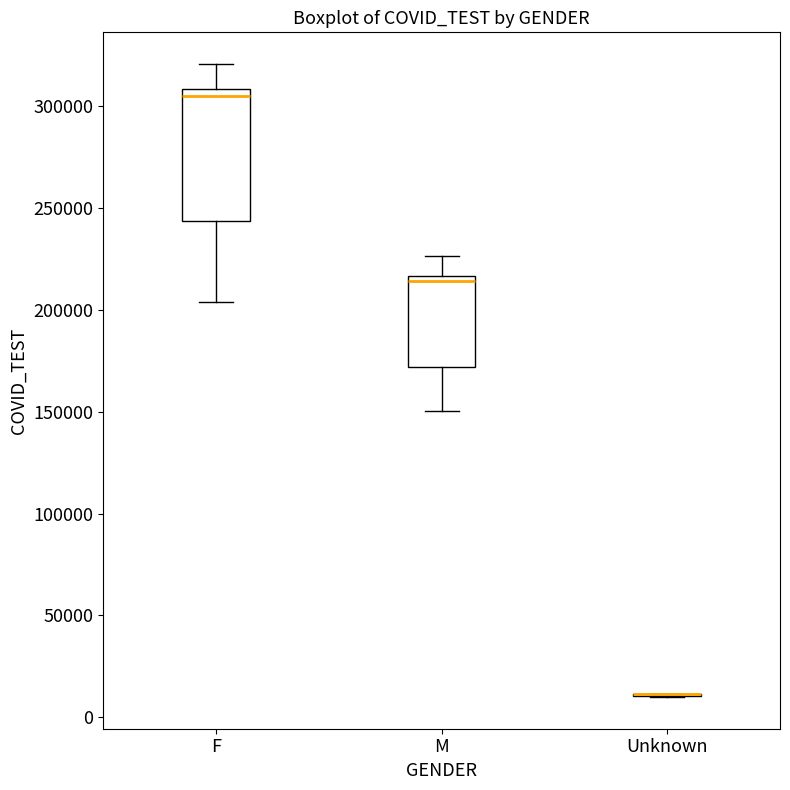

Reading left to right, read every box against the y-axis: the position of its median line, the range the box covers, and the ends of its whiskers. The values are not printed on the chart, so give them approximately, as read against the axis.

F: median 305000, box 245000 to 310000, whiskers 205000 to 320000
M: median 215000 (just below the box's upper edge), box 170000 to 215000, whiskers 150000 to 225000
Unknown: box collapsed to a line at 10000, whiskers 10000 to 10000